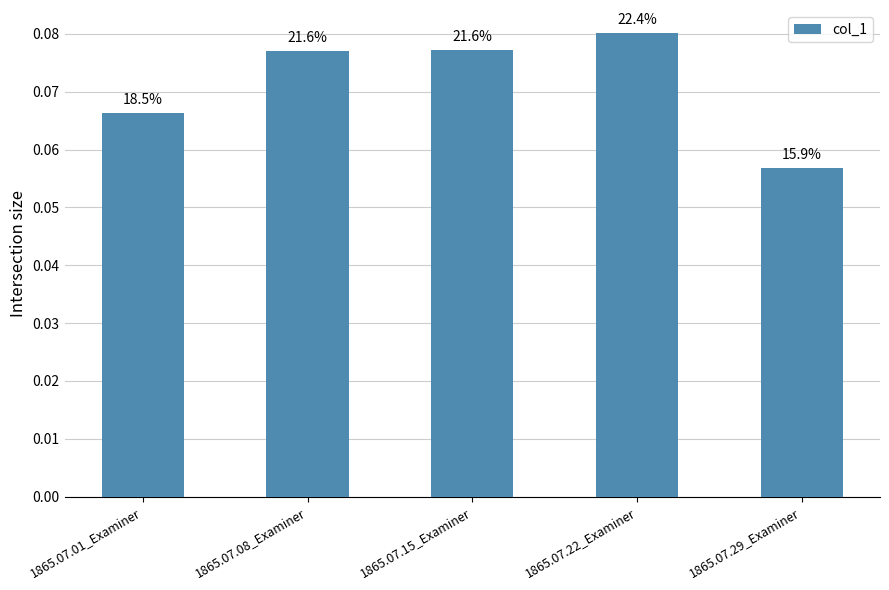

What is the maximum value shown in the chart?

0.1